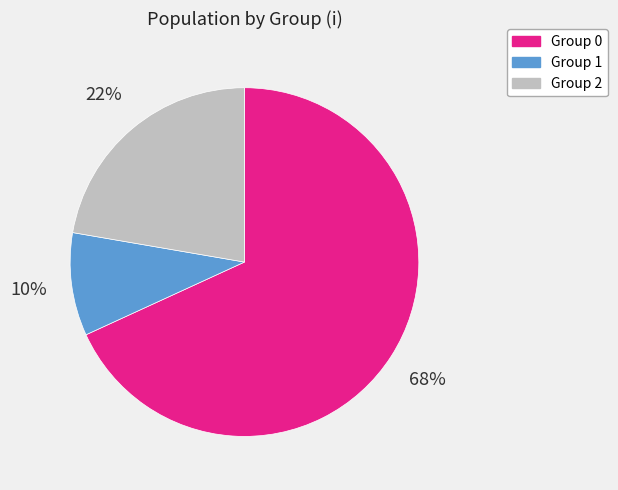

To the nearest percent, what is the average slice percentage?

33%